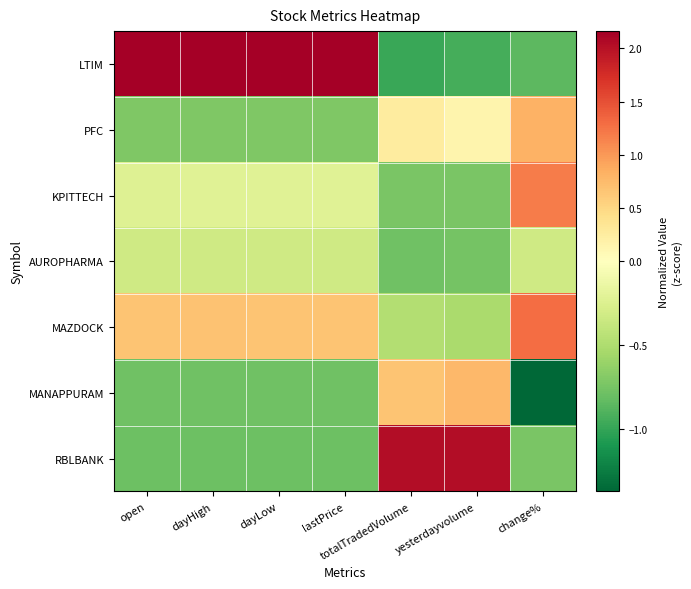

At which category is the sum across all series the highest?

change%